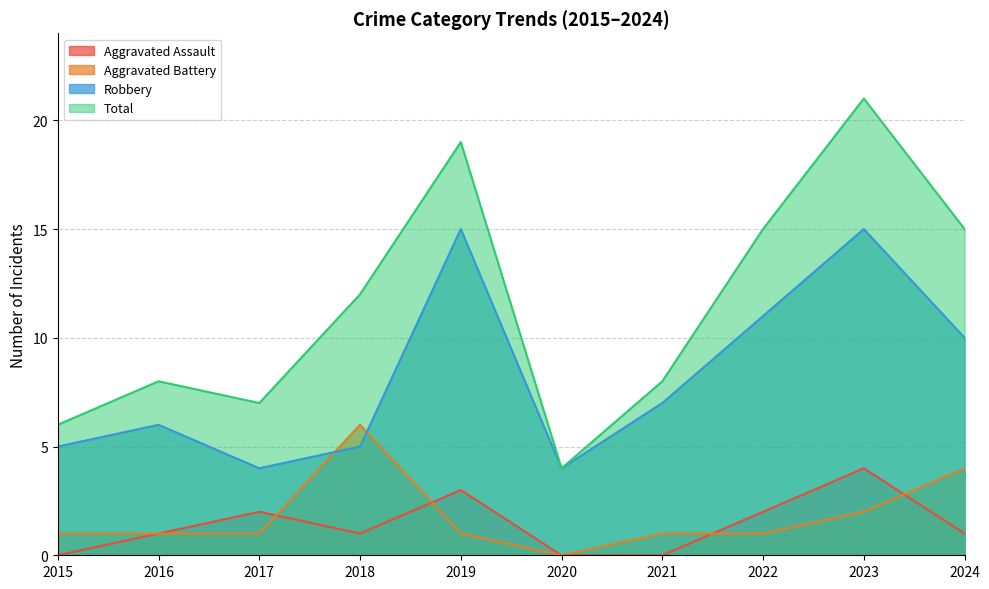

What is the sum of the Total values at 2020 and 2022?

19